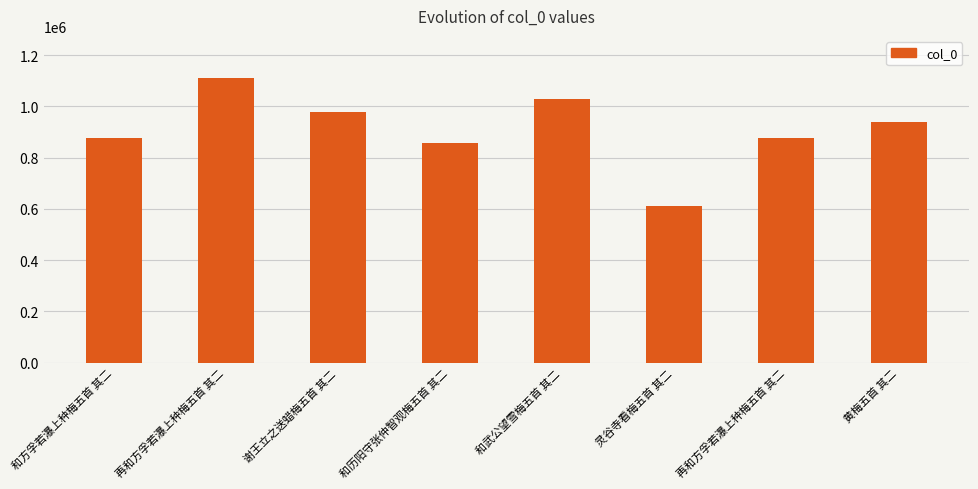

How many values are below 939661?

4